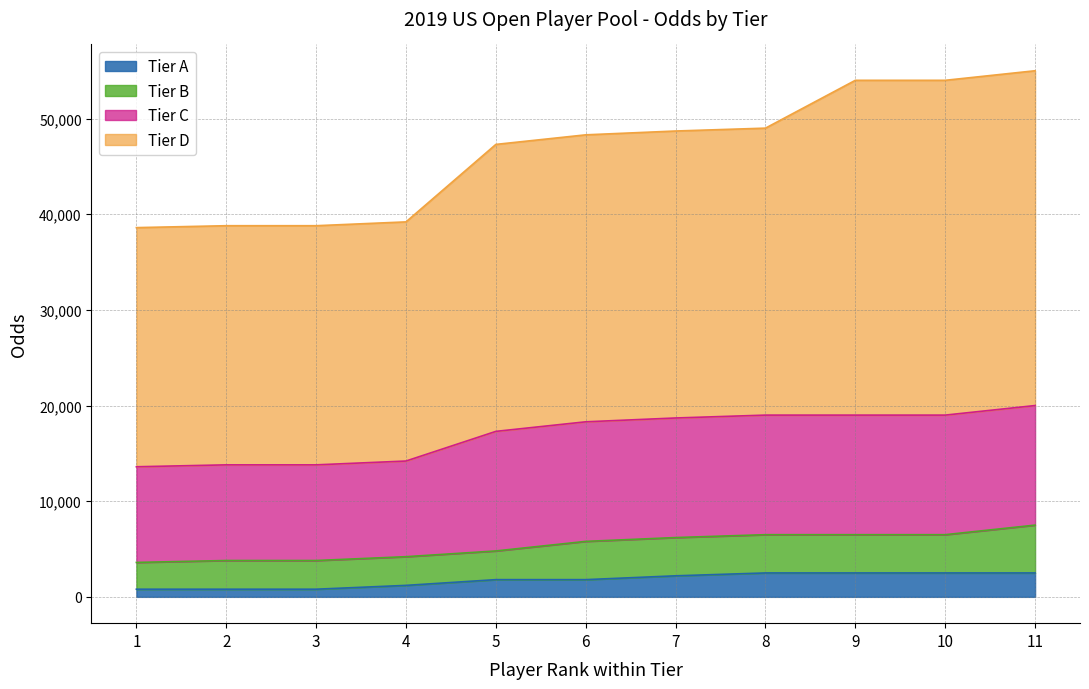

At which label does Tier A reach its minimum?

1